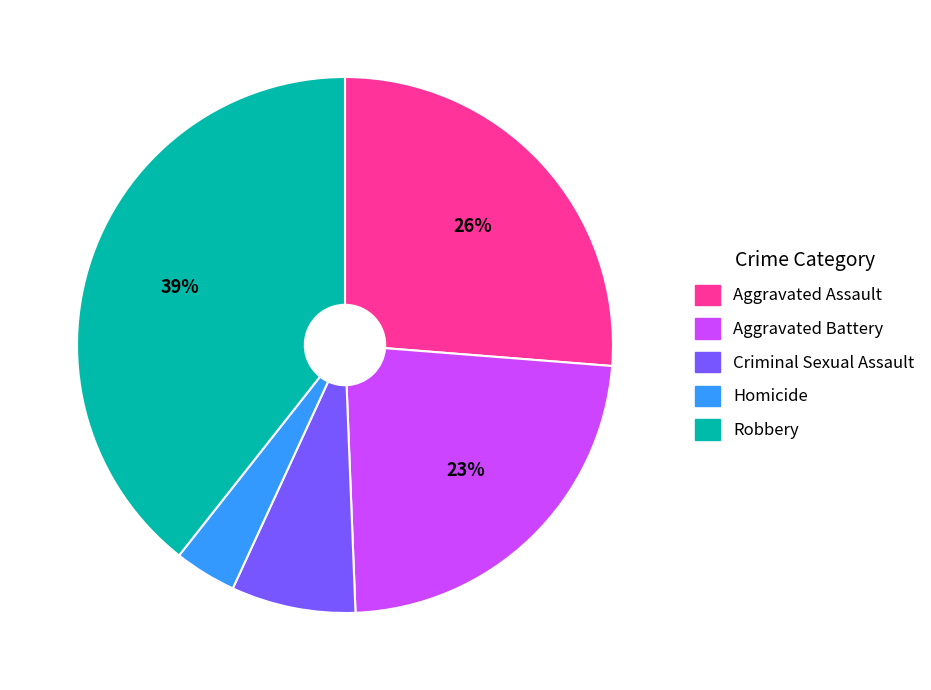

Rank the categories by value from lowest to highest.

Homicide, Criminal Sexual Assault, Aggravated Battery, Aggravated Assault, Robbery